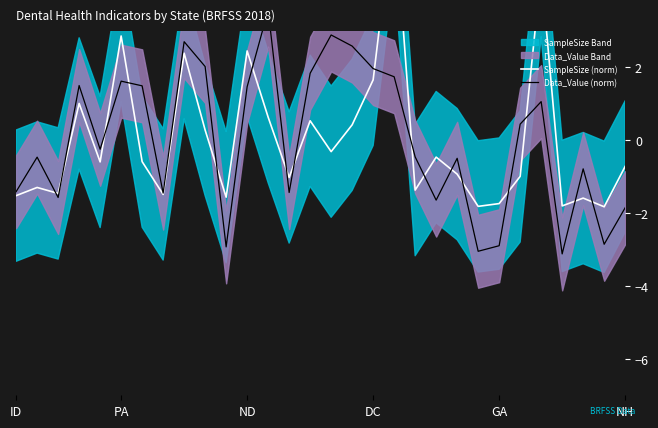

Which series ends up on top after the final intersection of Data_Value (norm) and SampleSize (norm)?

SampleSize (norm)